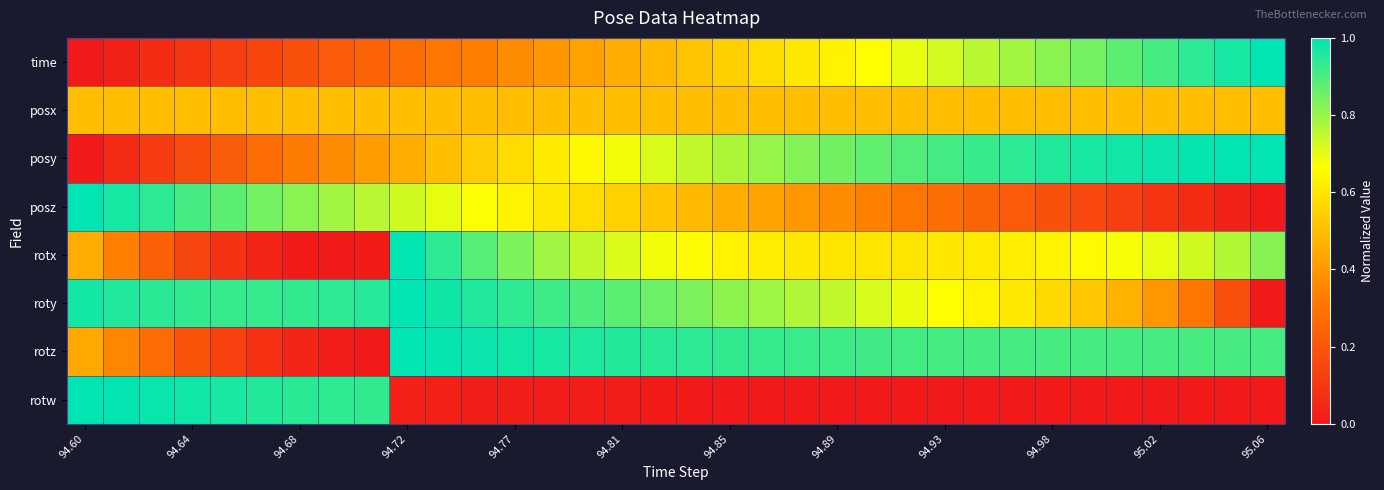

Rank the series by their maximum value, from highest to lowest.

time, posy, posz, rotx, roty, rotz, rotw, posx